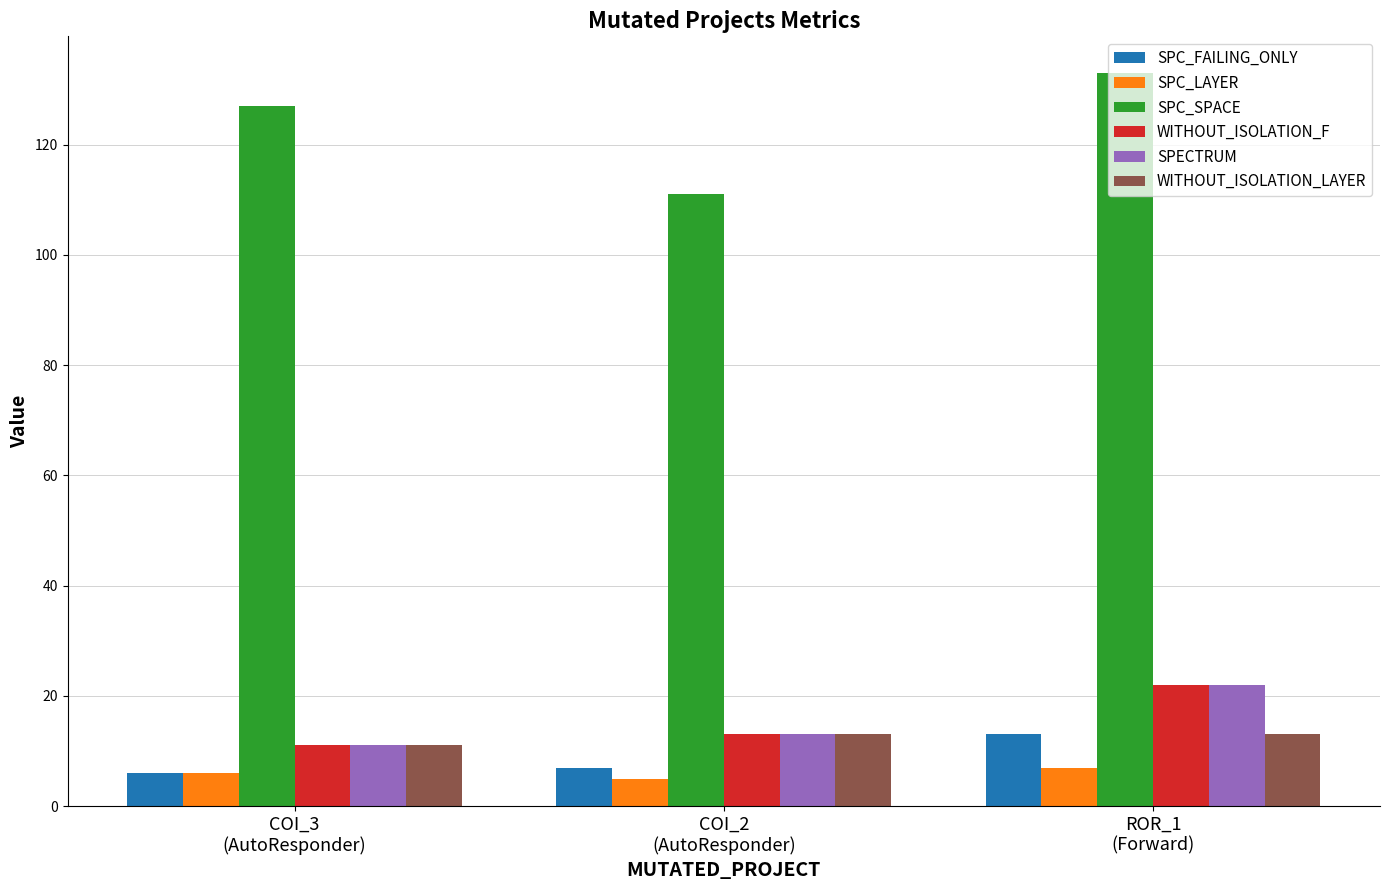

At which label is SPC_SPACE closest to 122?

COI_3
(AutoResponder)